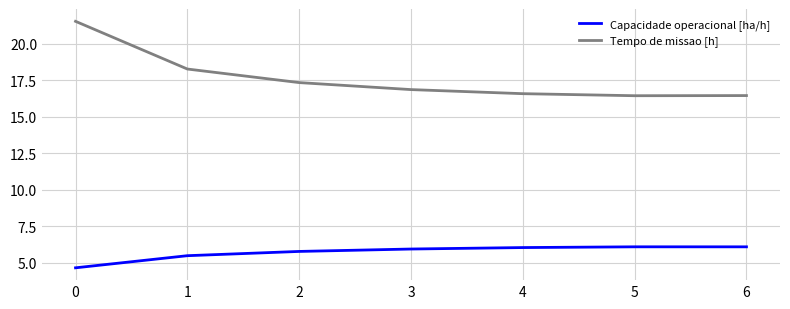

What is the average value of the Capacidade operacional [ha/h] series?

5.7